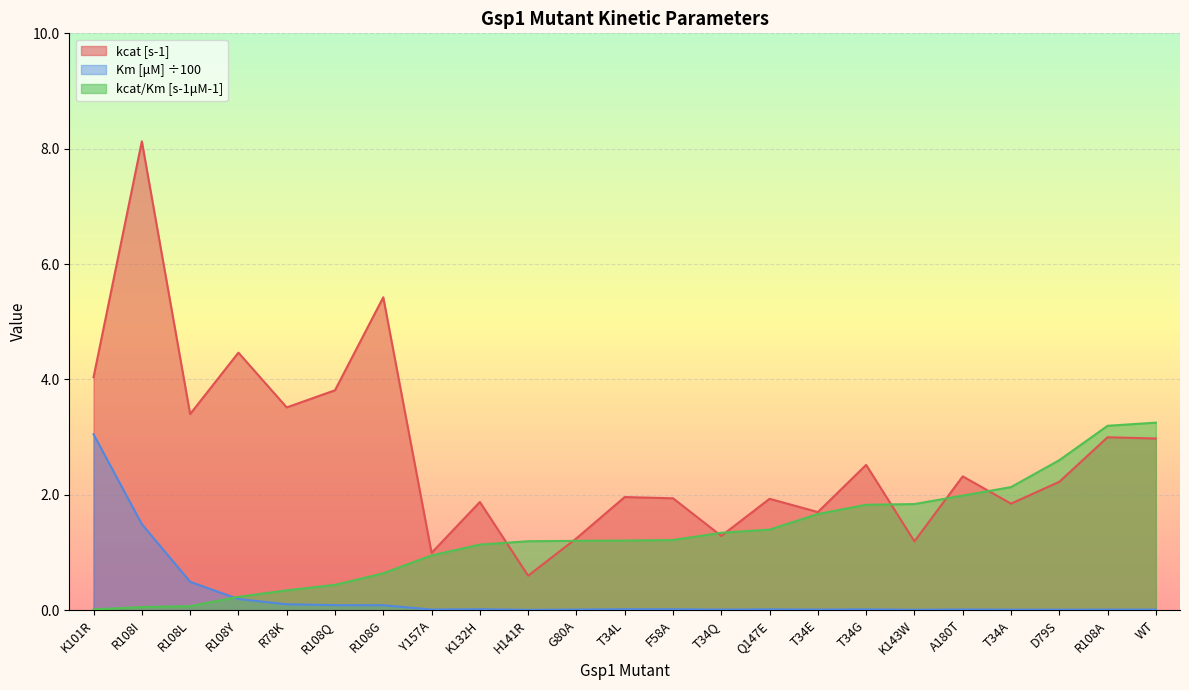

Which series has the largest total across all categories?

kcat [s-1]